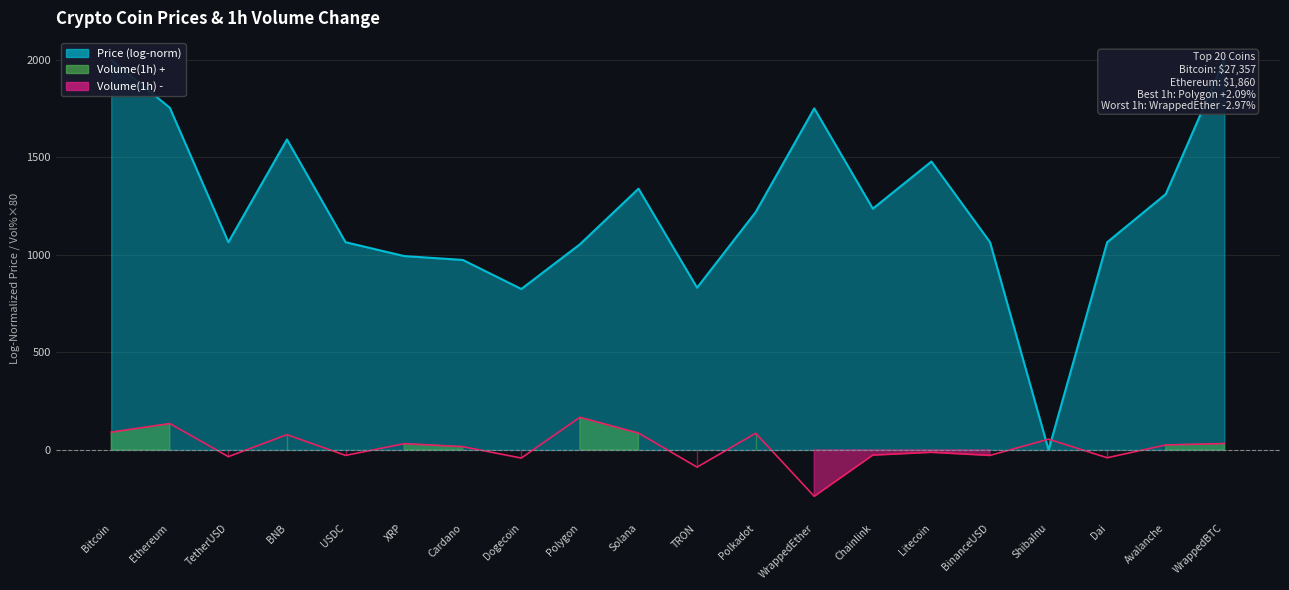

What is the minimum value shown in the chart?

-237.6